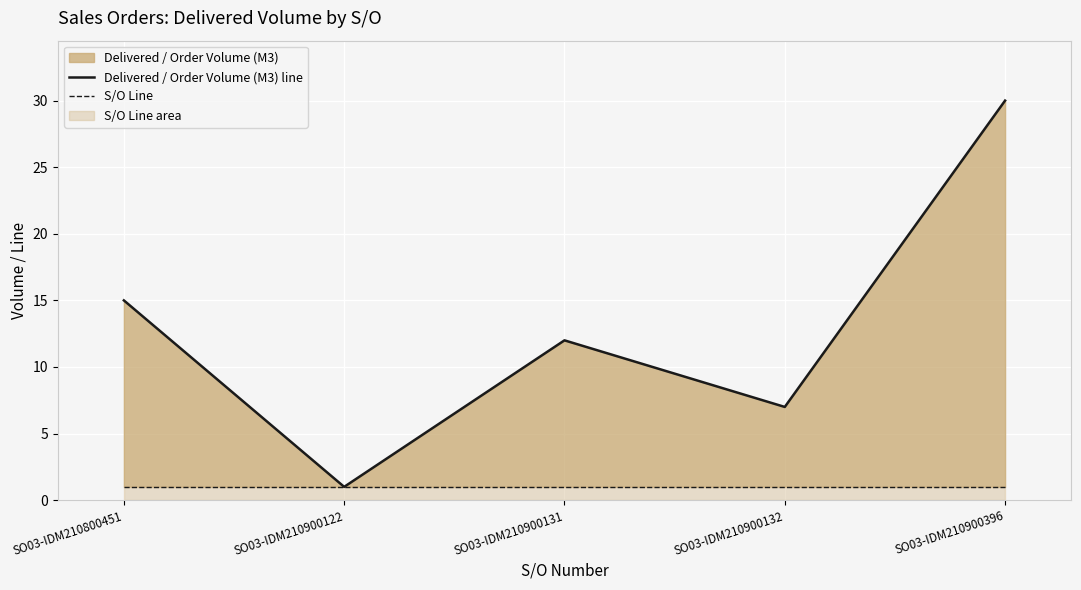

How many interior local peaks does the Delivered / Order Volume (M3) line series have?

1